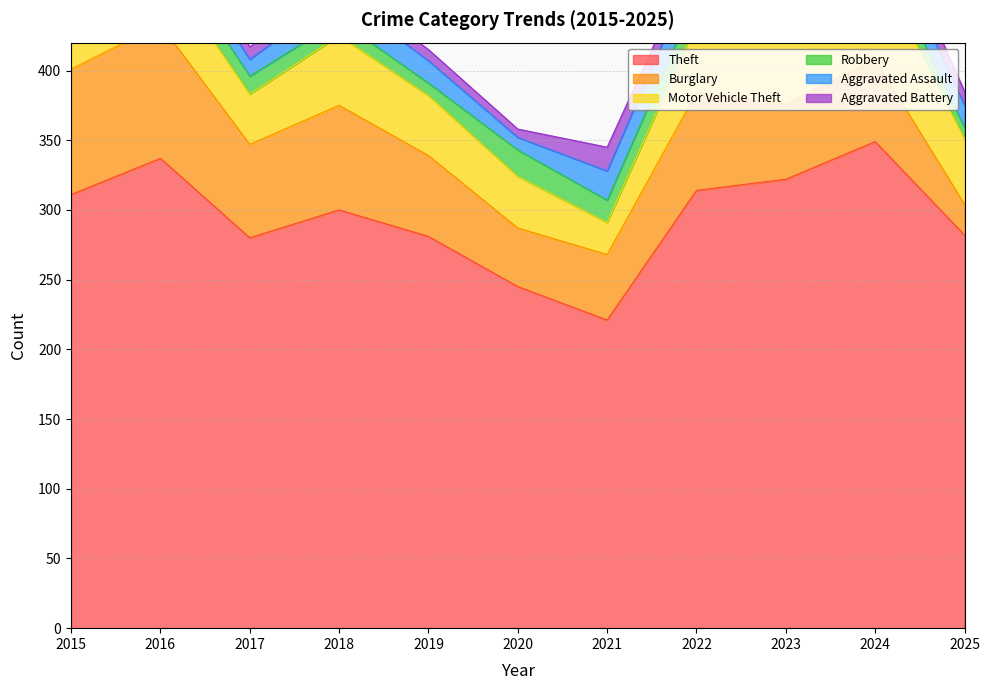

True or false: Burglary and Theft intersect in this chart.

False